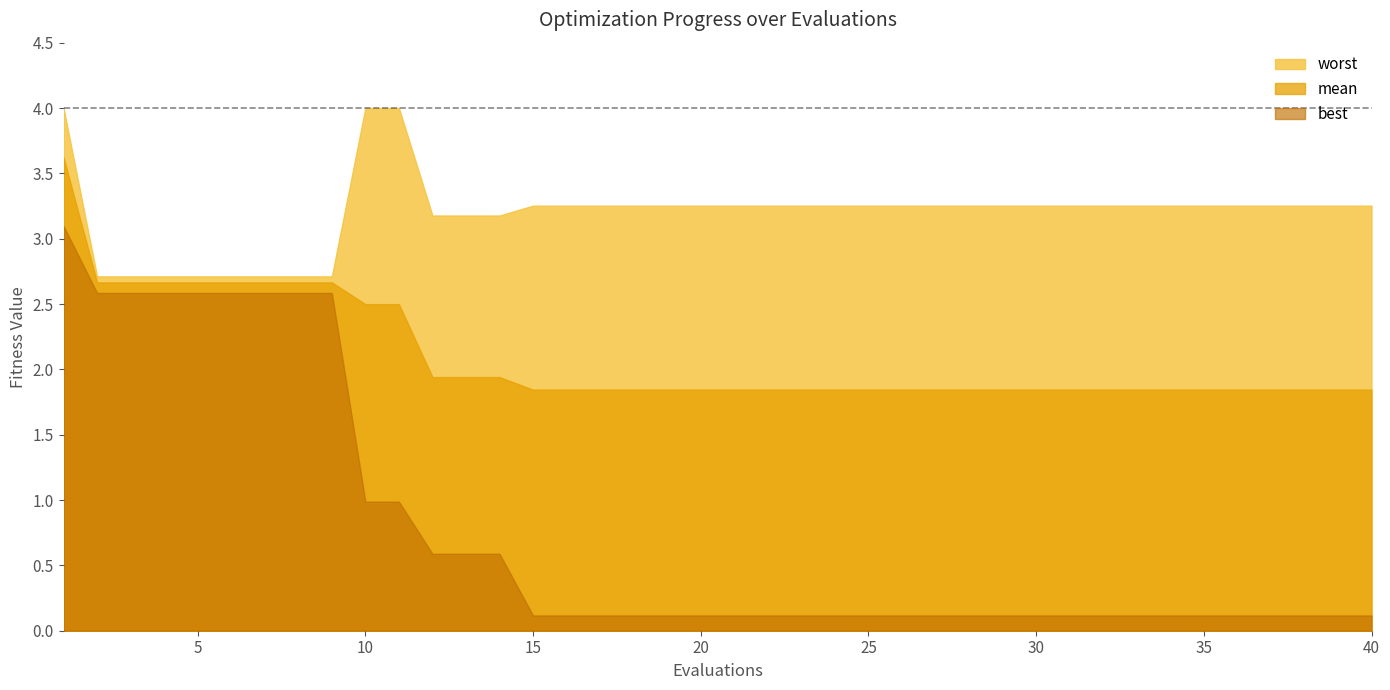

What is the difference between the maximum and minimum values in the mean series?

1.8